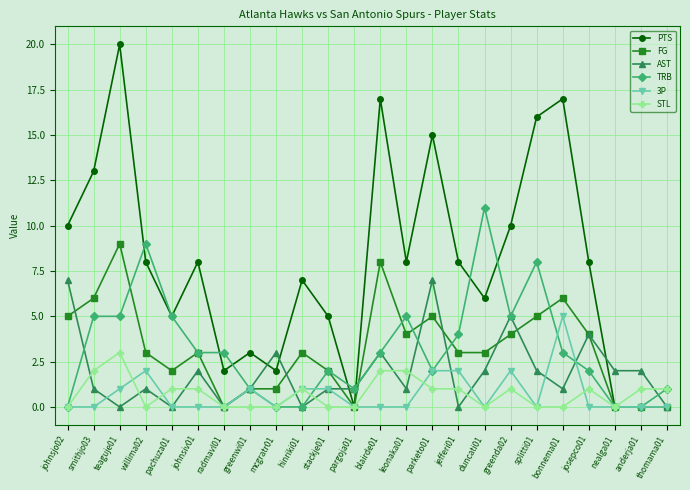

Is it true that FG equals 4 at josepco01?

True